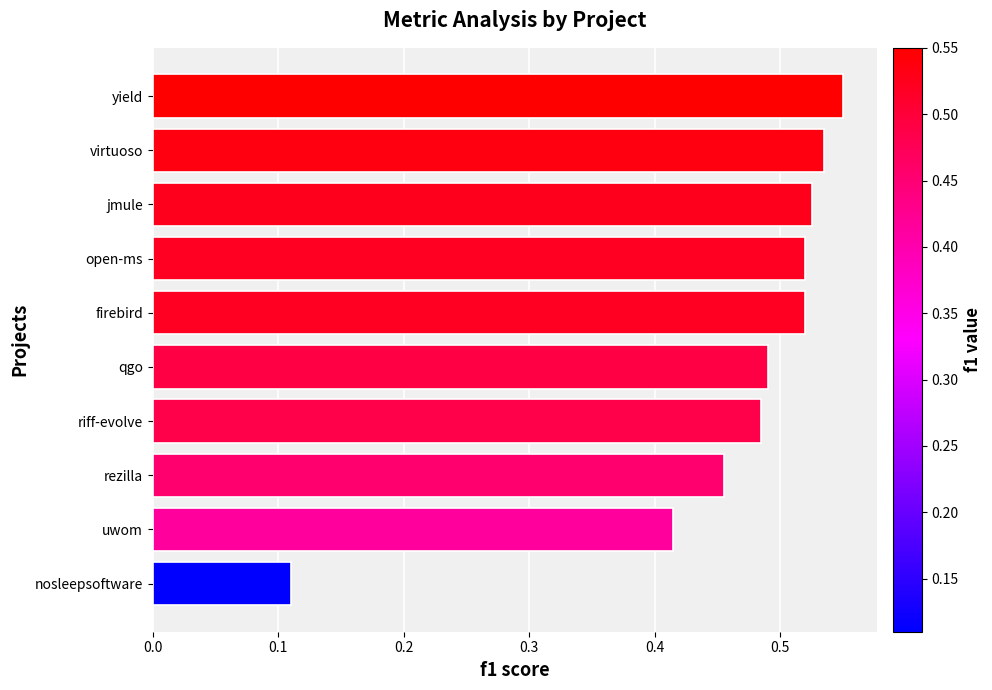

True or false: the data shows 0.8 at open-ms.

False